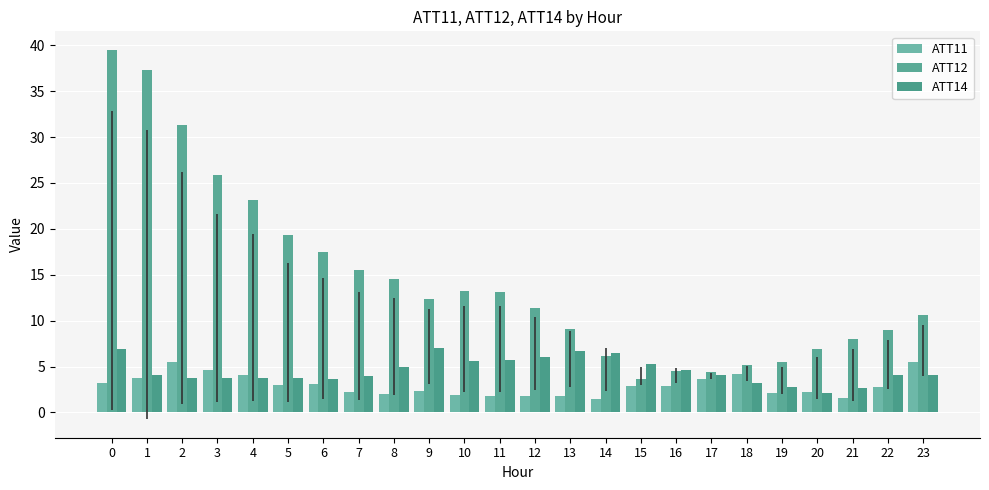

True or false: ATT14 has a value of 6.3 at 22.

False